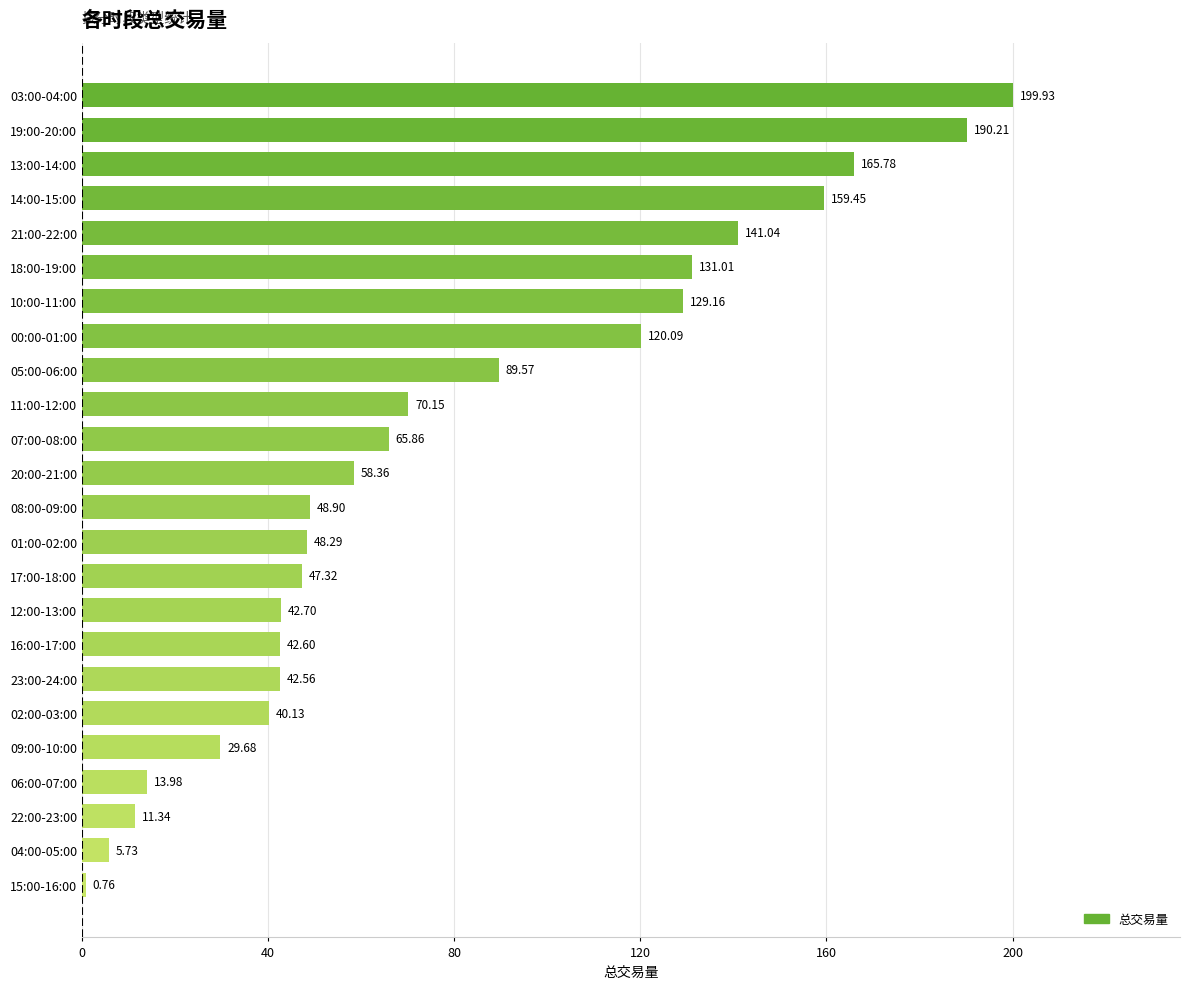

List the labels in order of value, largest first.

03:00-04:00, 19:00-20:00, 13:00-14:00, 14:00-15:00, 21:00-22:00, 18:00-19:00, 10:00-11:00, 00:00-01:00, 05:00-06:00, 11:00-12:00, 07:00-08:00, 20:00-21:00, 08:00-09:00, 01:00-02:00, 17:00-18:00, 12:00-13:00, 16:00-17:00, 23:00-24:00, 02:00-03:00, 09:00-10:00, 06:00-07:00, 22:00-23:00, 04:00-05:00, 15:00-16:00